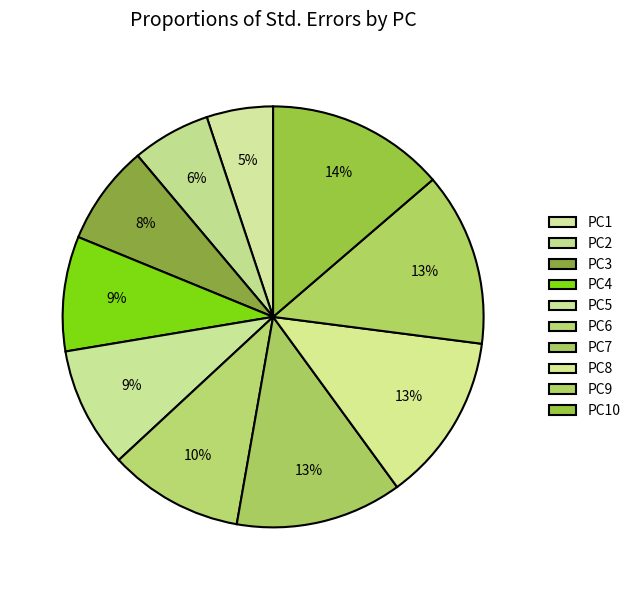

To the nearest percent, what percentage of the pie is PC9?

13%